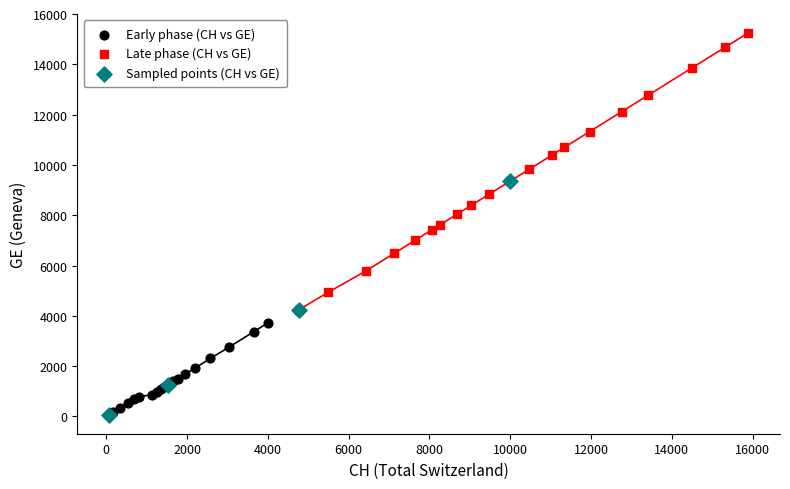

Which series contains the highest Y value?

Late phase (CH vs GE)